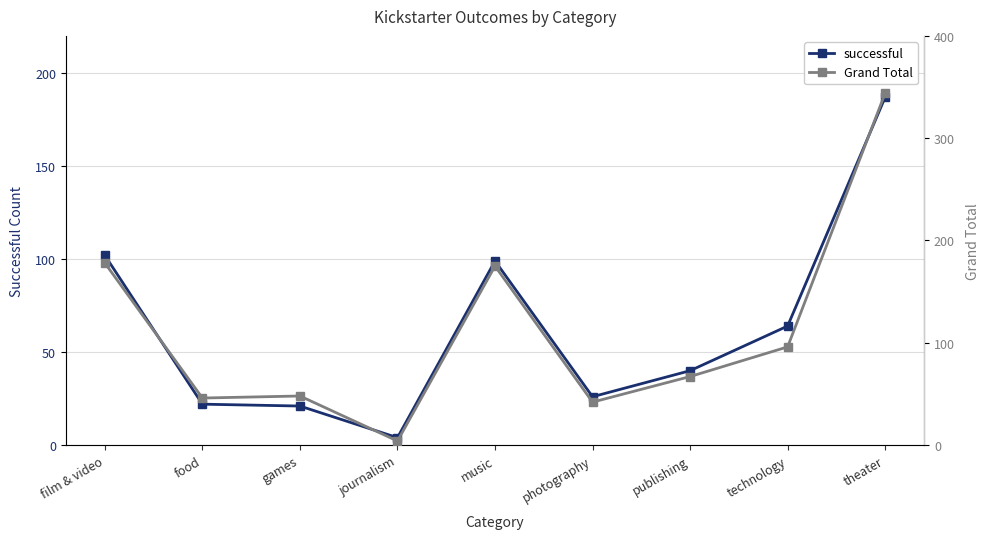

List the series in order of their overall mean, lowest first.

successful, Grand Total